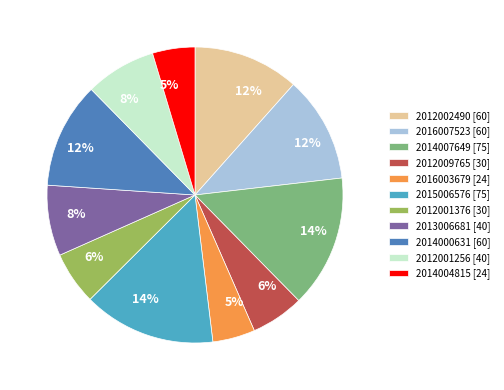

True or false: 2015006576 accounts for 14% of the total.

True